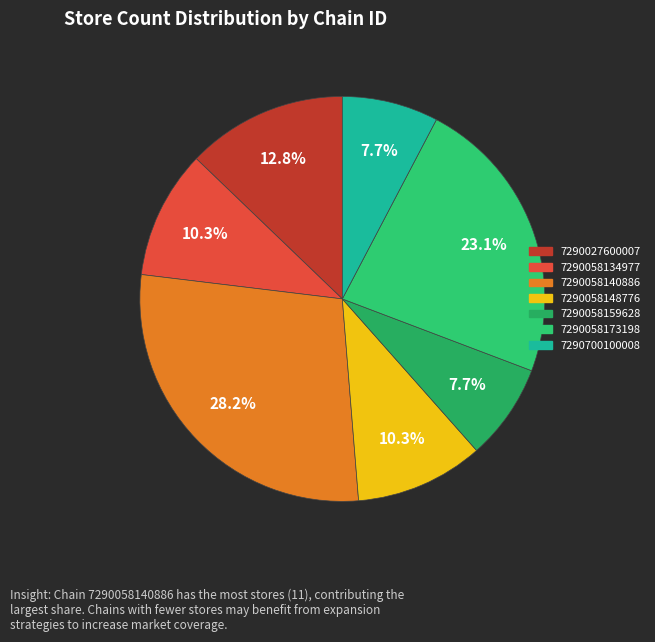

Count the number of slices in the pie.

7